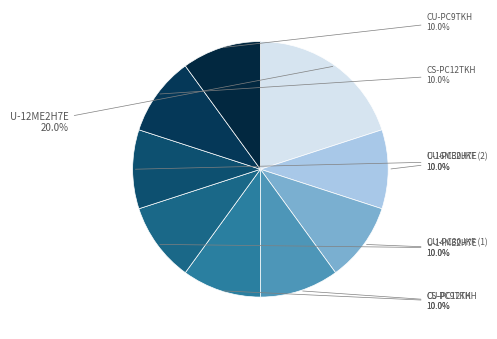

How many slices are in this pie chart?

9